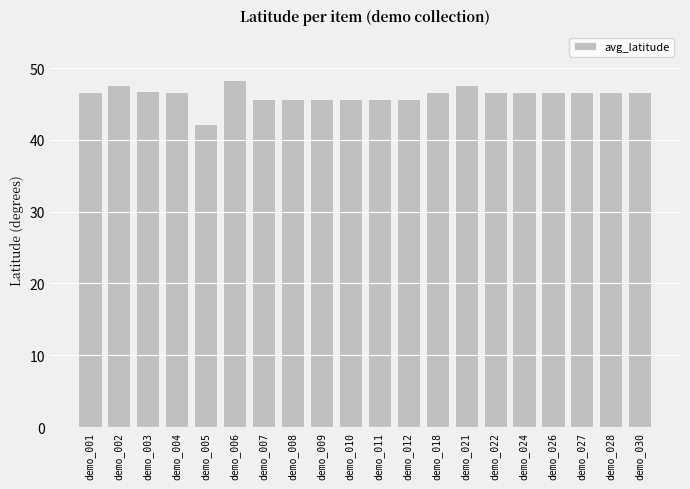

Which category has the lowest value across all series?

demo_005